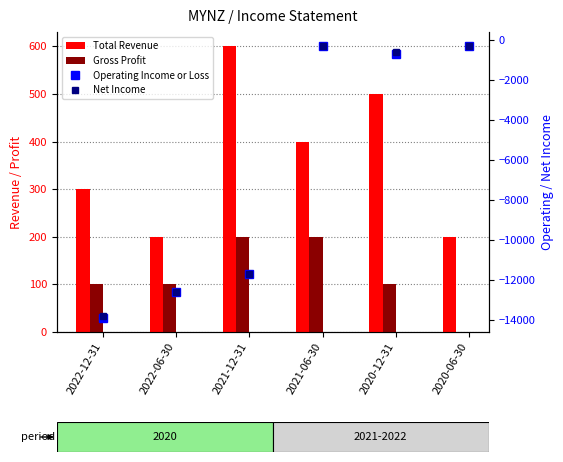

At which label does Total Revenue first exceed 400?

2021-12-31